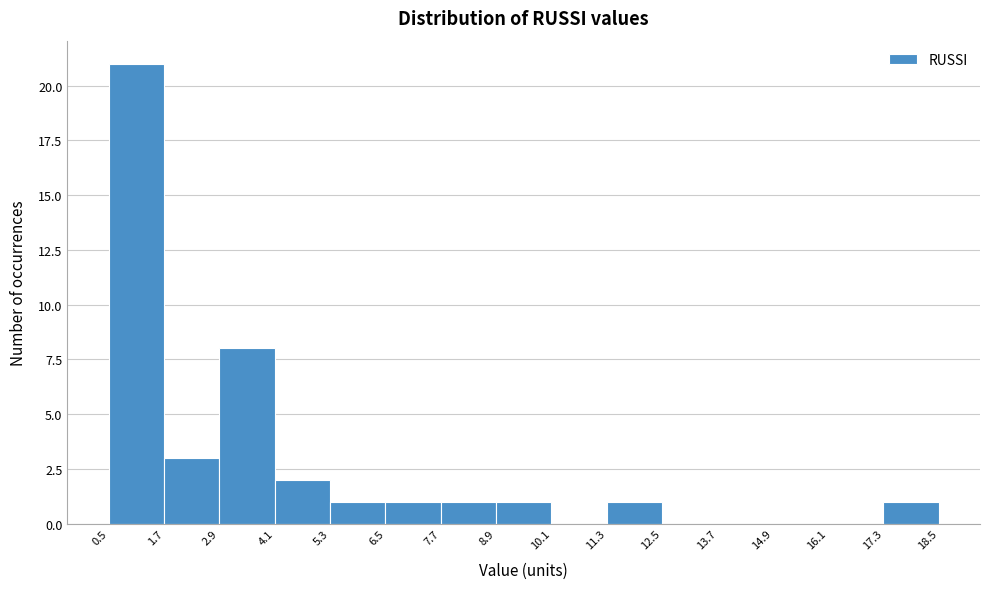

How tall is the bar that spans 2.9 to 4.1 on the x-axis? The values are not printed on the chart, so give them approximately, as read against the axis.

8